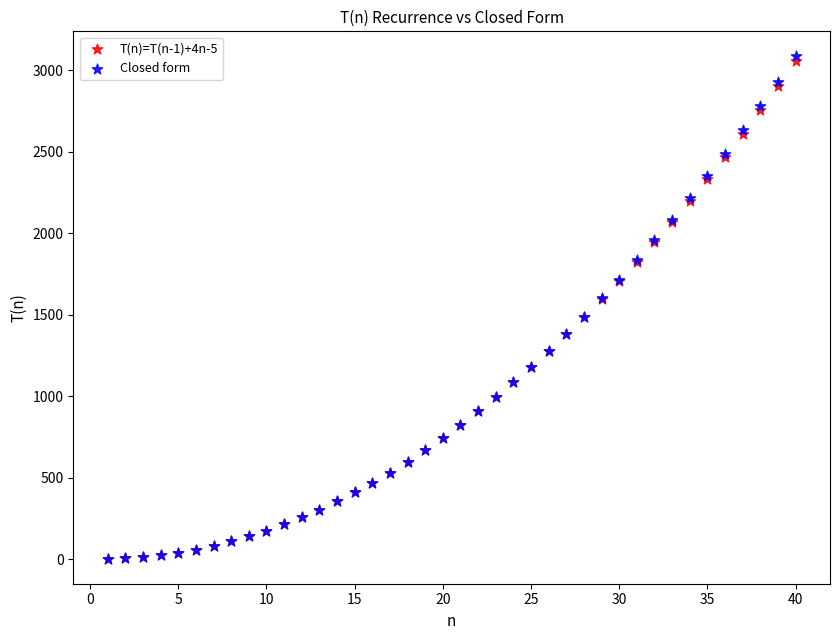

What are all the series names shown in the legend?

T(n)=T(n-1)+4n-5, Closed form